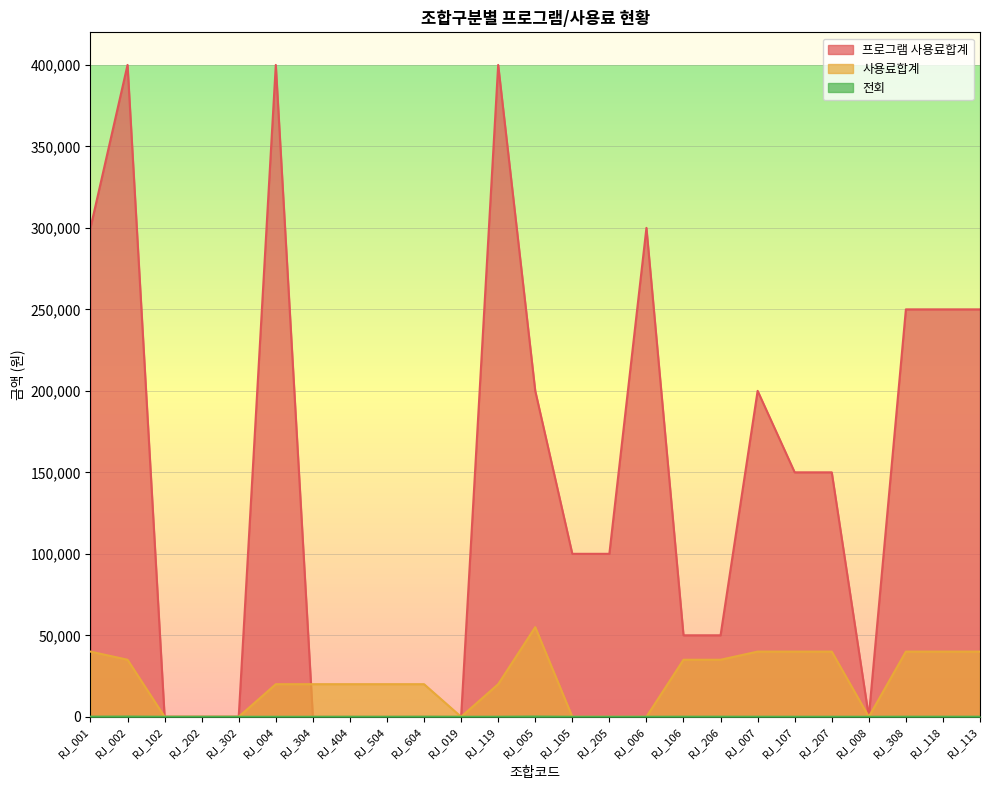

What is the spread (max minus min) of values at RJ_001?

299933